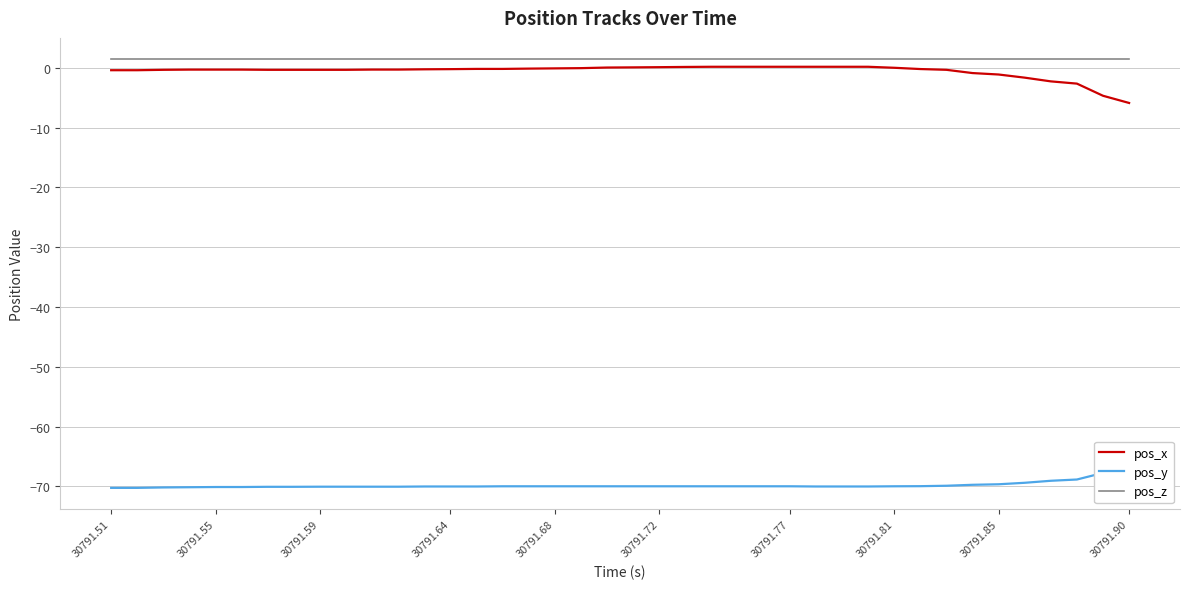

How many data points in pos_y are less than -69?

37